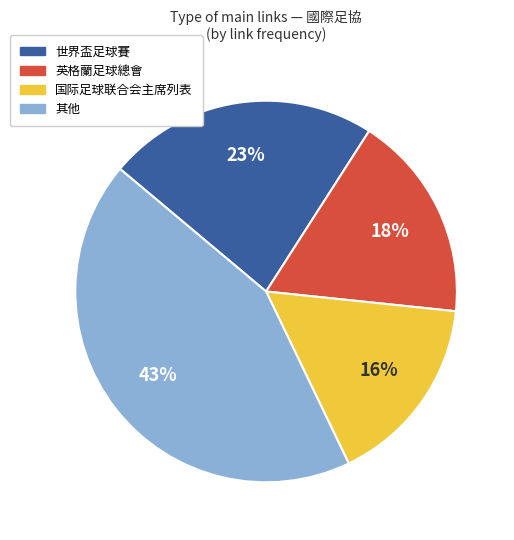

Is there any slice that represents more than half of the pie?

No